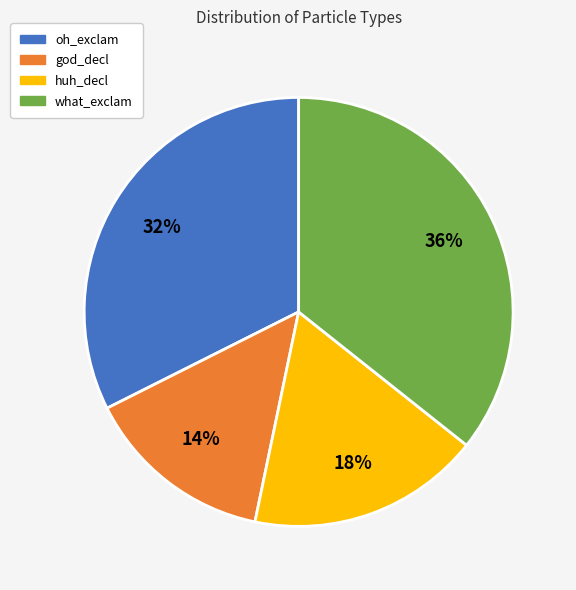

Is there any slice that represents more than half of the pie?

No